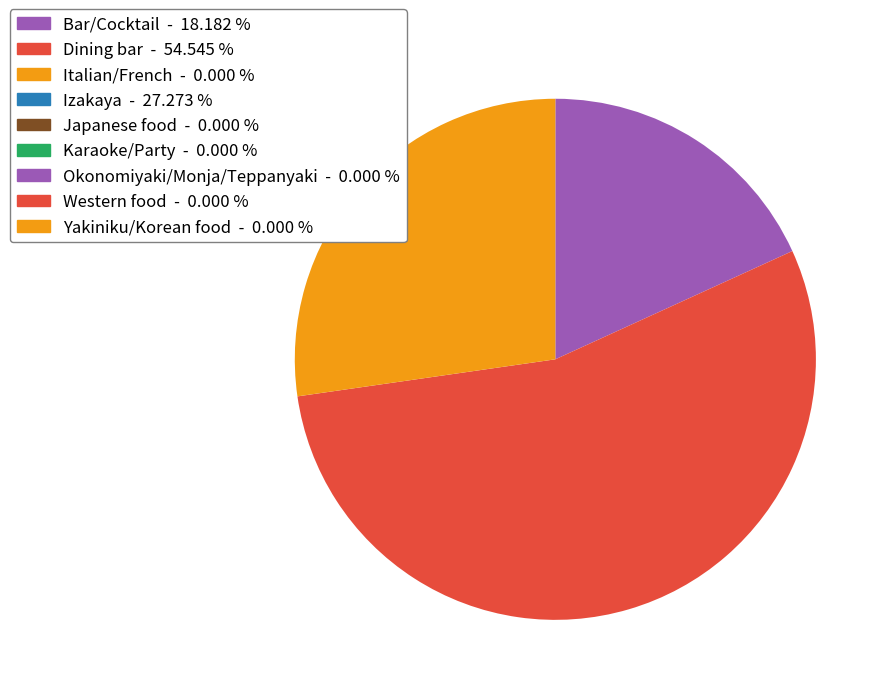

Is there a majority slice in this chart?

Yes